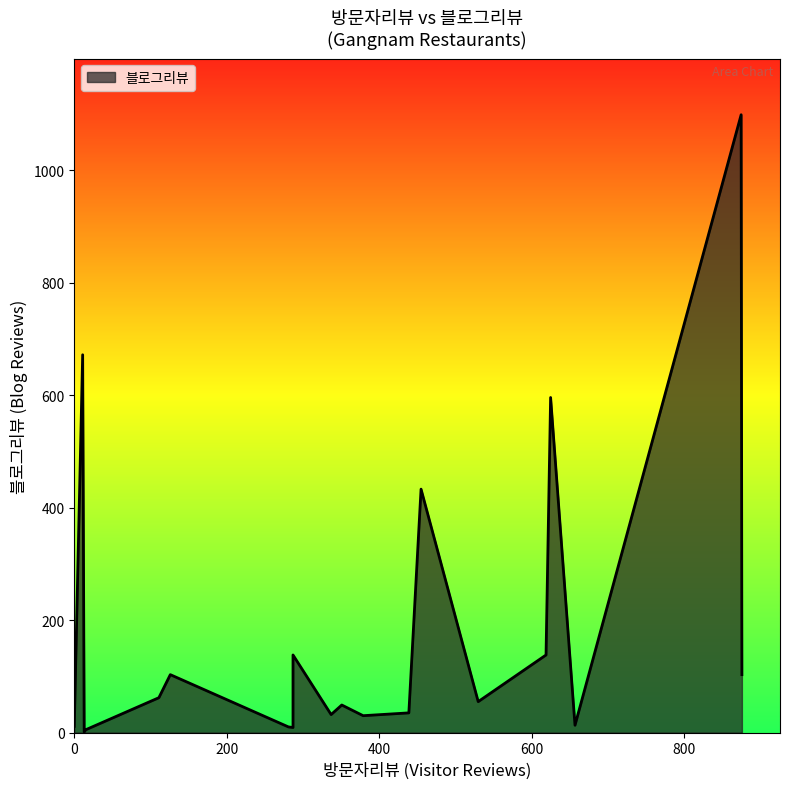

How many categories are shown in the chart?

20